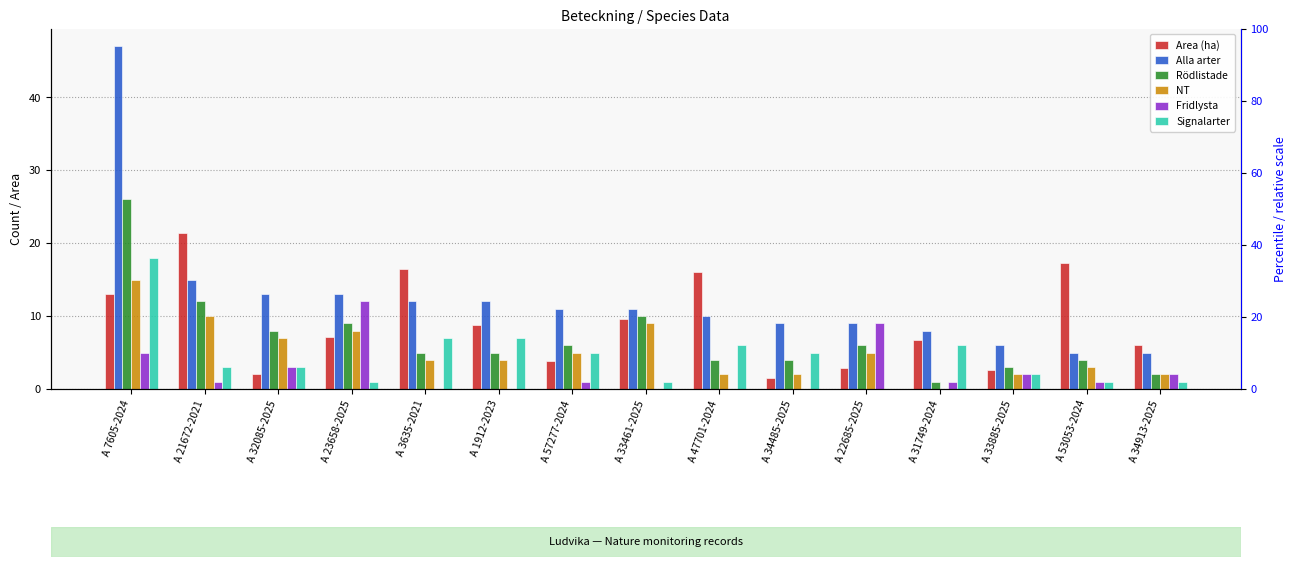

Which series has the widest spread of values?

Alla arter